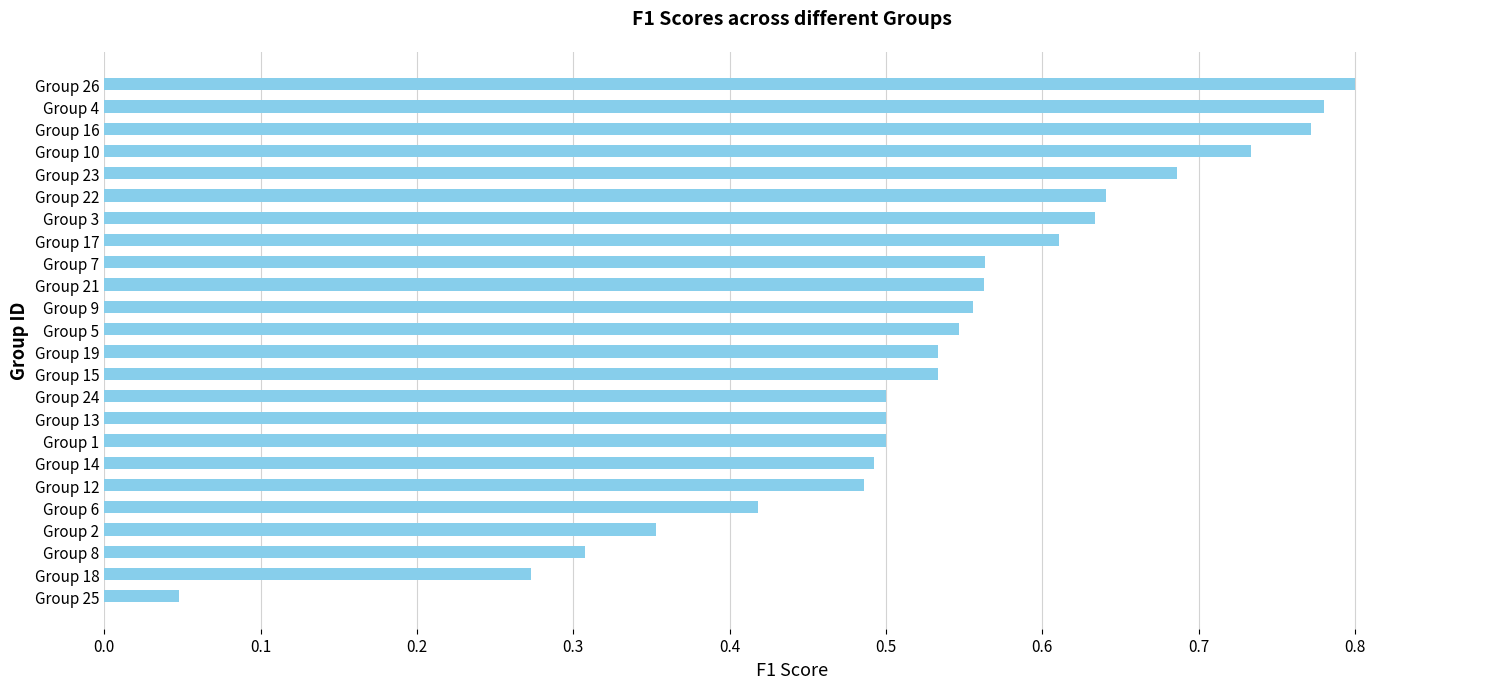

The chart shows a value of 0.2 at Group 26. True or false?

False